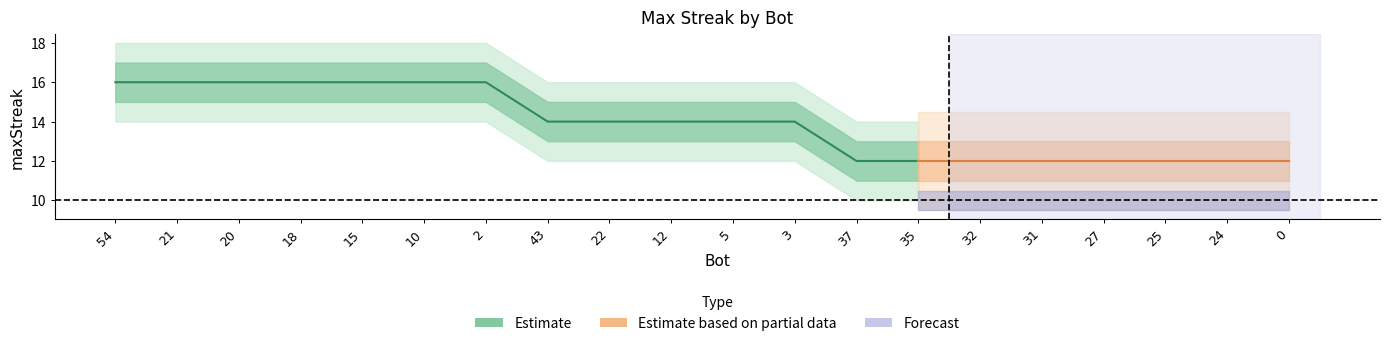

The upper2 series shows 14 at 25. True or false?

True